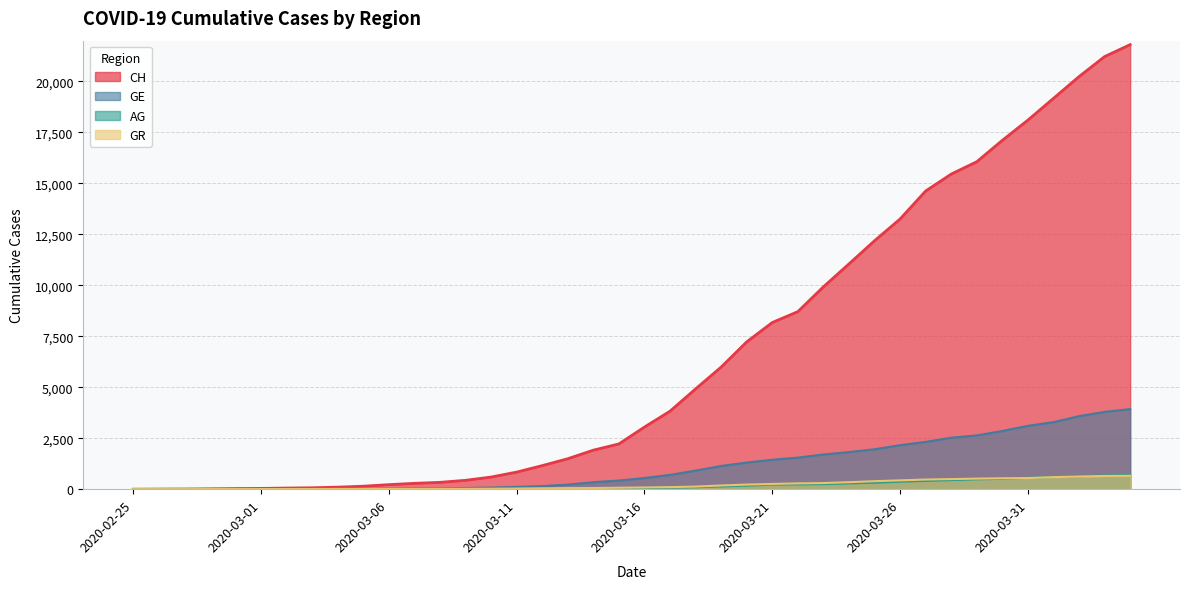

Which label corresponds to the largest value in the chart?

2020-04-04